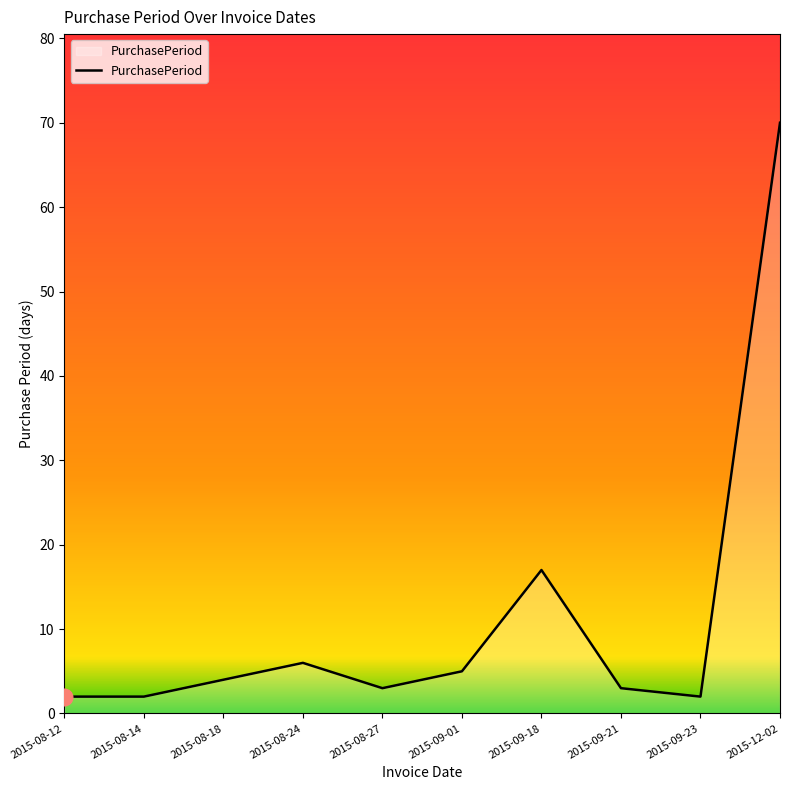

What position from the right is 2015-08-12?

10